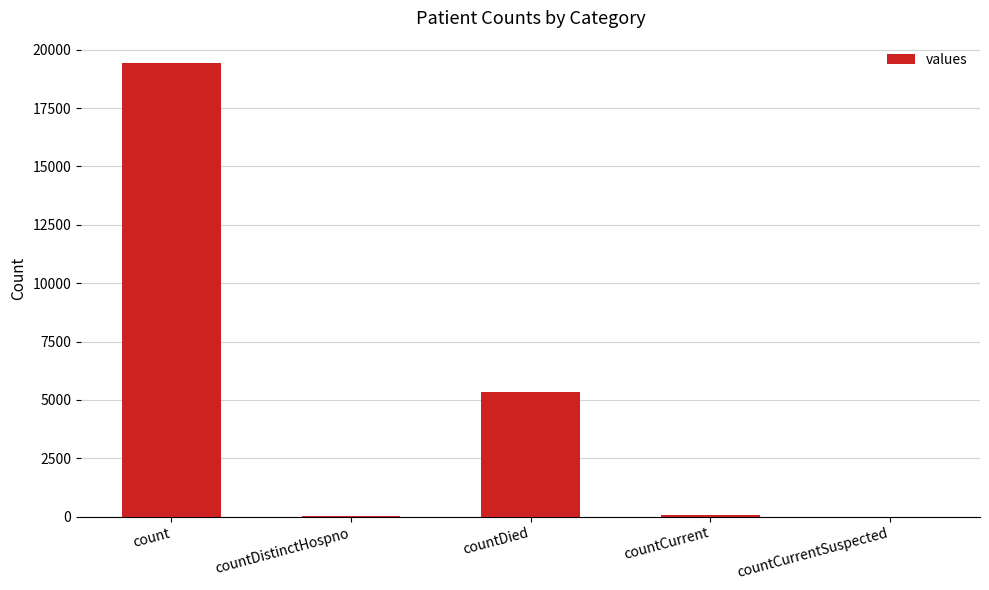

The value at countCurrentSuspected is 0. True or false?

True